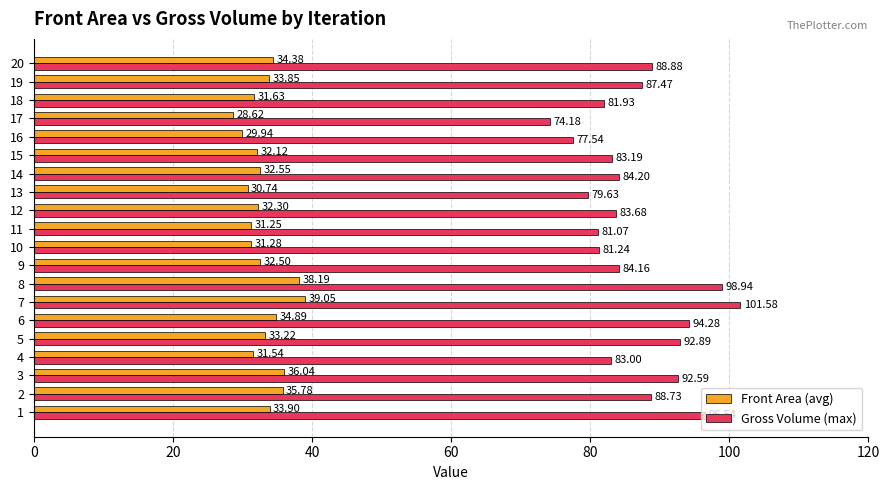

Which series has the largest range (max minus min)?

Gross Volume (max)